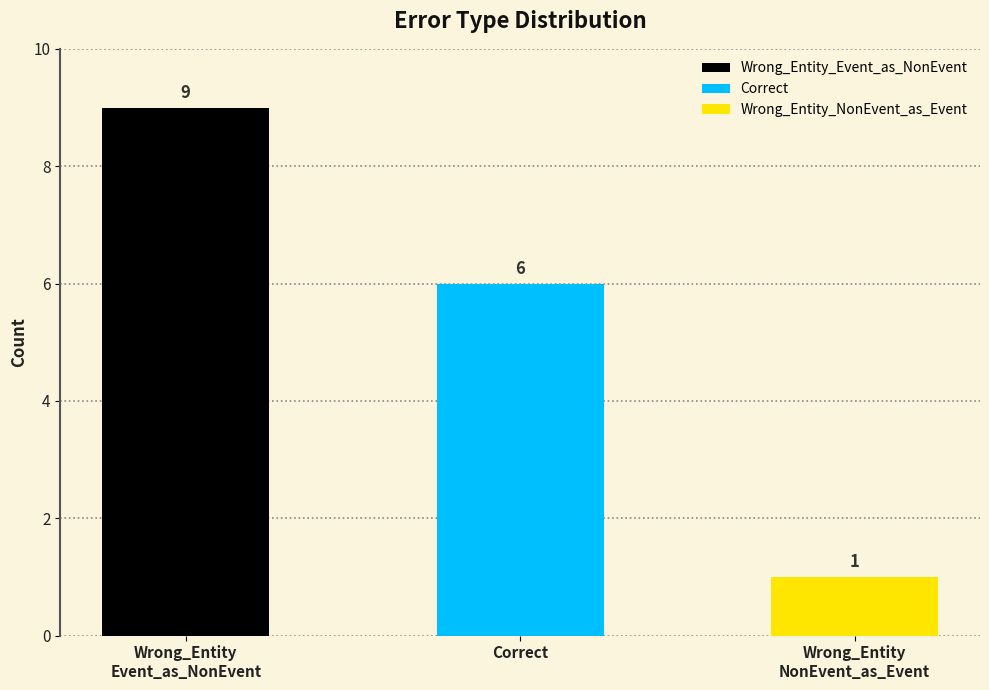

Does the chart contain any negative values?

No